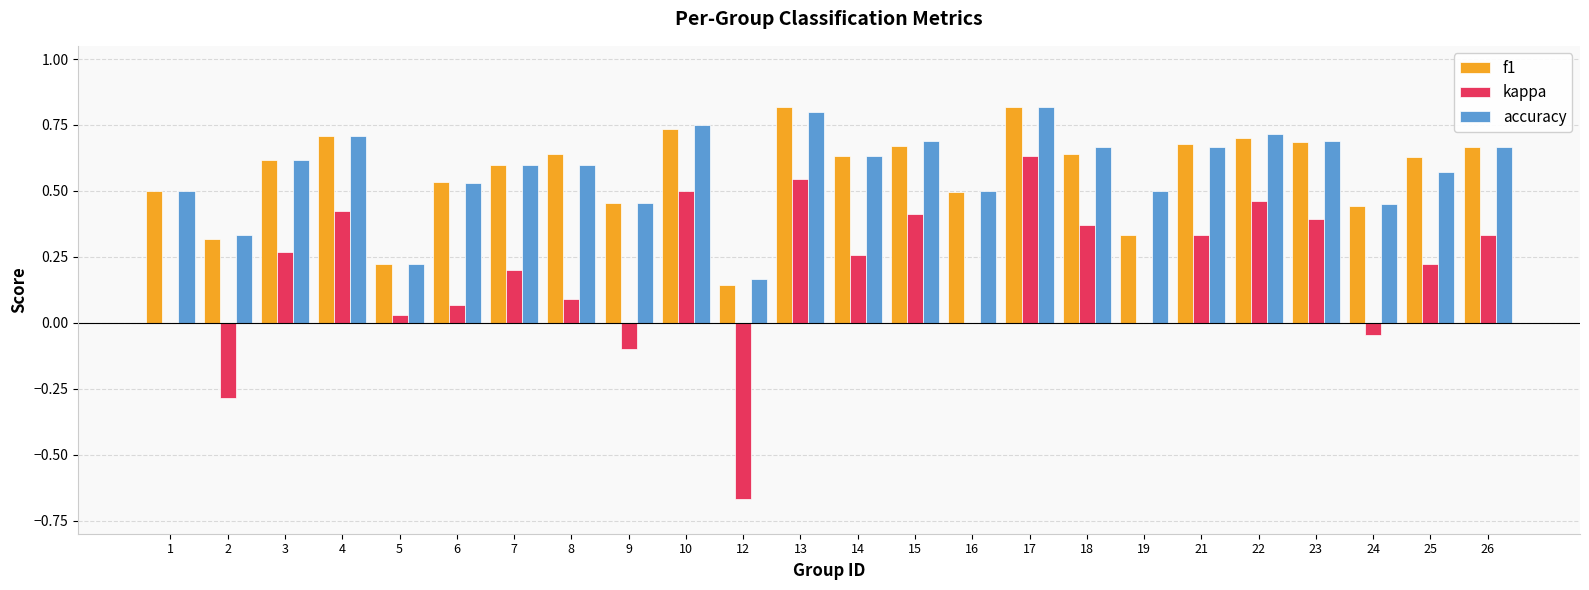

Between 3 and 24, which series saw the biggest shift?

kappa